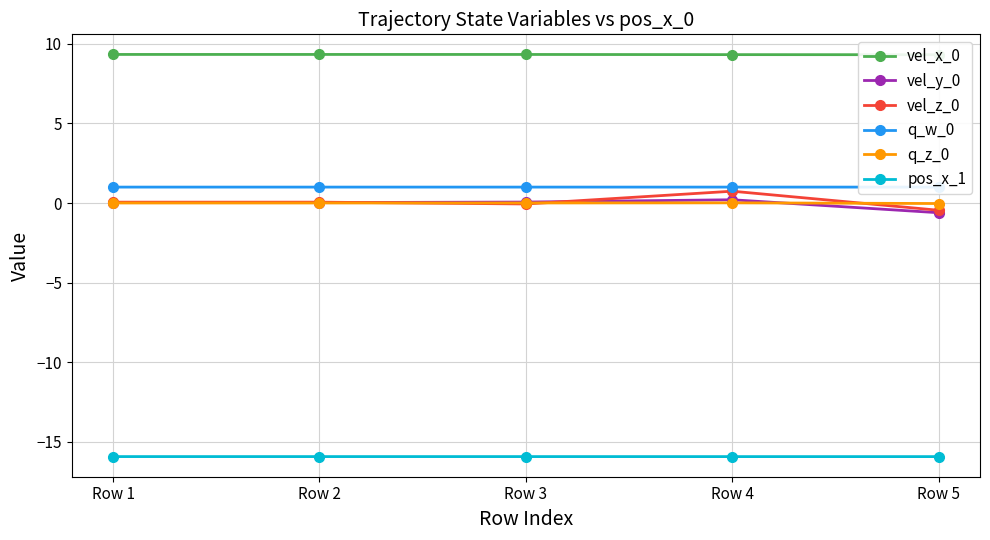

What are all the series names shown in the legend?

vel_x_0, vel_y_0, vel_z_0, q_w_0, q_z_0, pos_x_1